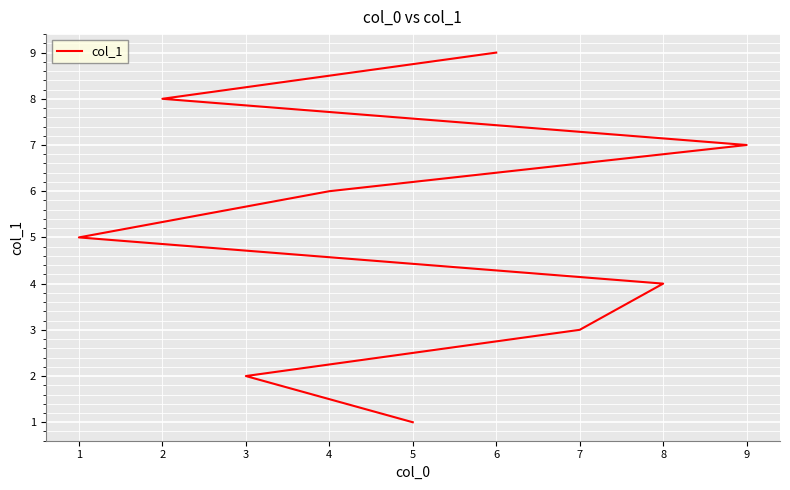

Is it true that the value at 4 is 2?

False